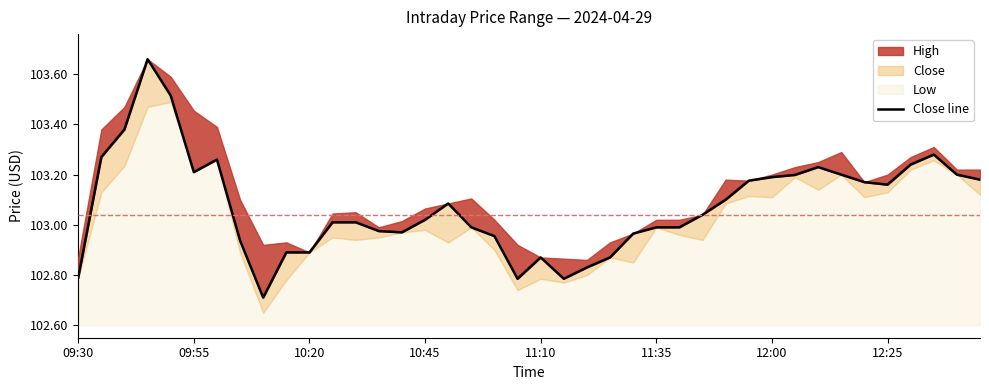

What is the value of the 29th point from the left?

103.1